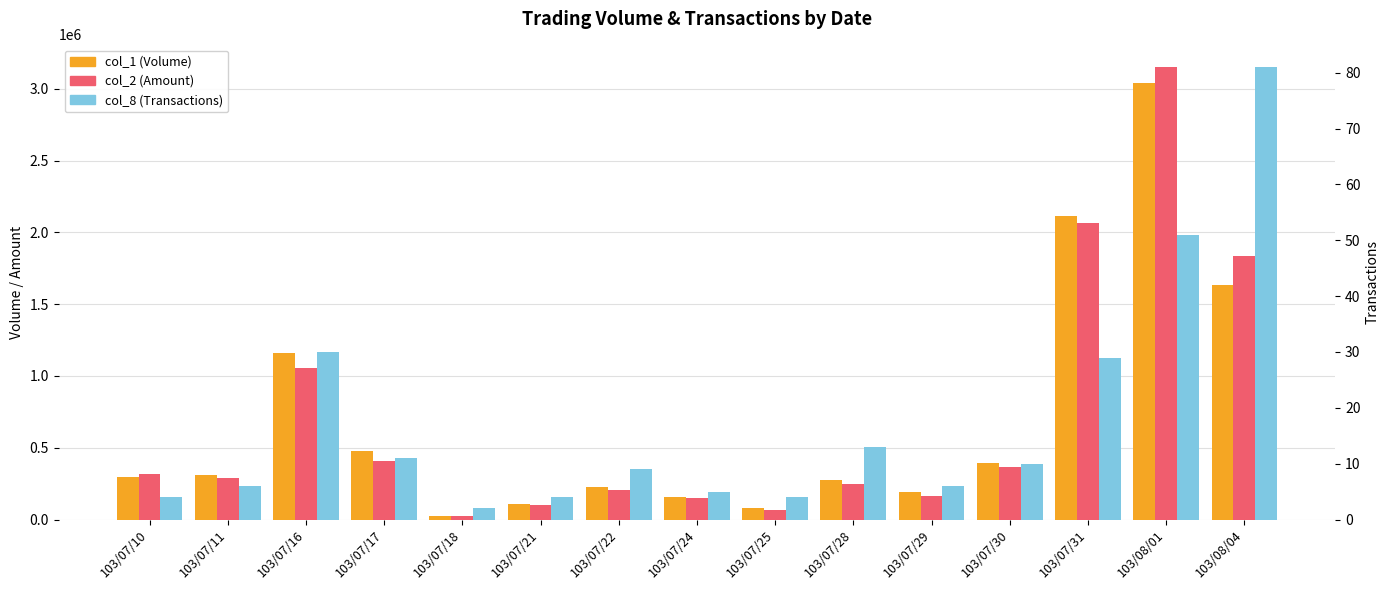

Which series has the largest total across all categories?

col_1 (Volume)